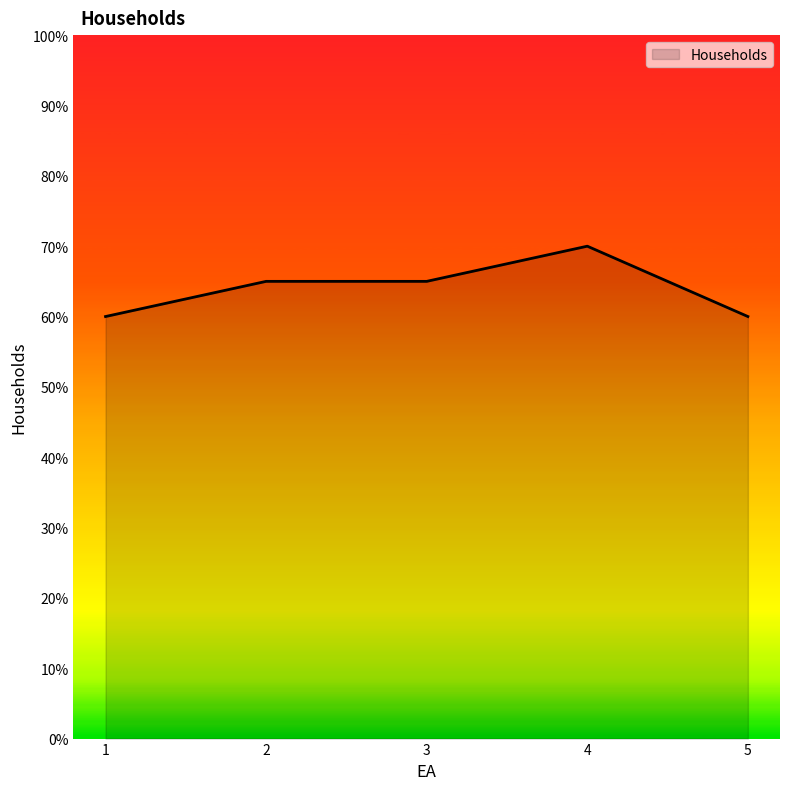

What is the ratio of the value at 2 to the value at 5?

1.1